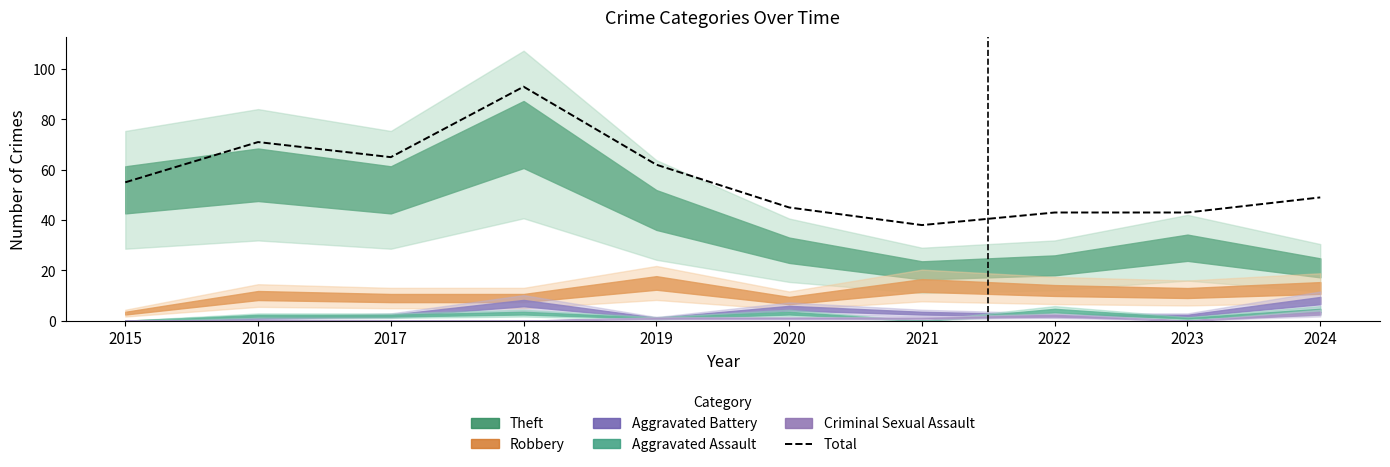

Reading right to left, what are all the values shown in this chart?

49	43	43	38	45	62	93	65	71	55